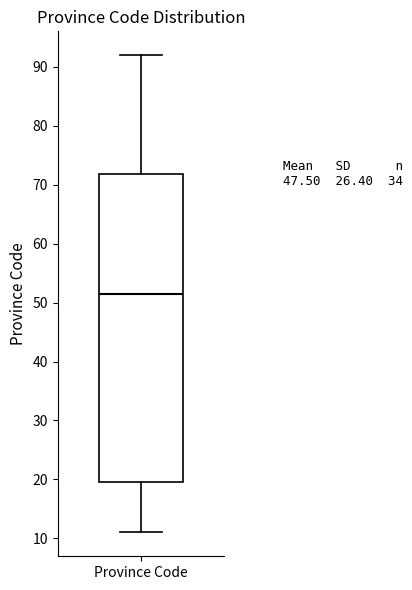

Transcribe this box plot: give where the median line is, the range the box spans, and where the two whiskers end, as read against the y-axis. The values are not printed on the chart, so give them approximately, as read against the axis.

median 52, box 20 to 72, whiskers 11 to 92